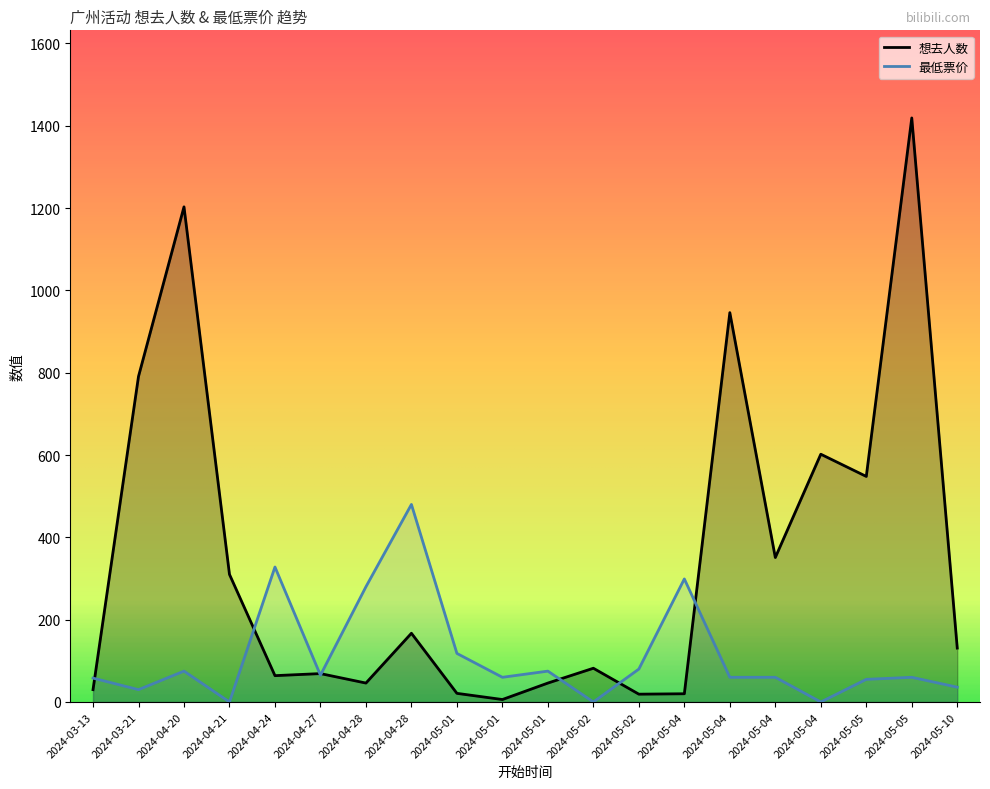

What is the sum of all 想去人数 values?

6871